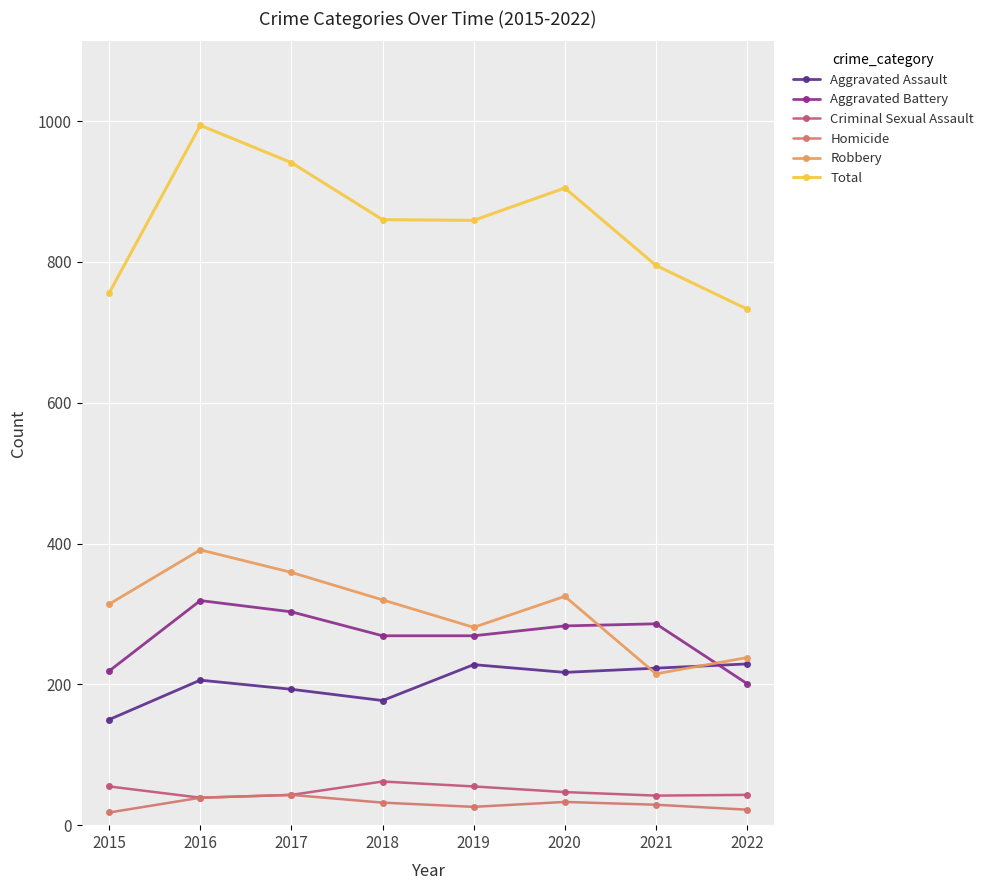

At 2020, list the series in order from smallest to largest.

Homicide, Criminal Sexual Assault, Aggravated Assault, Aggravated Battery, Robbery, Total